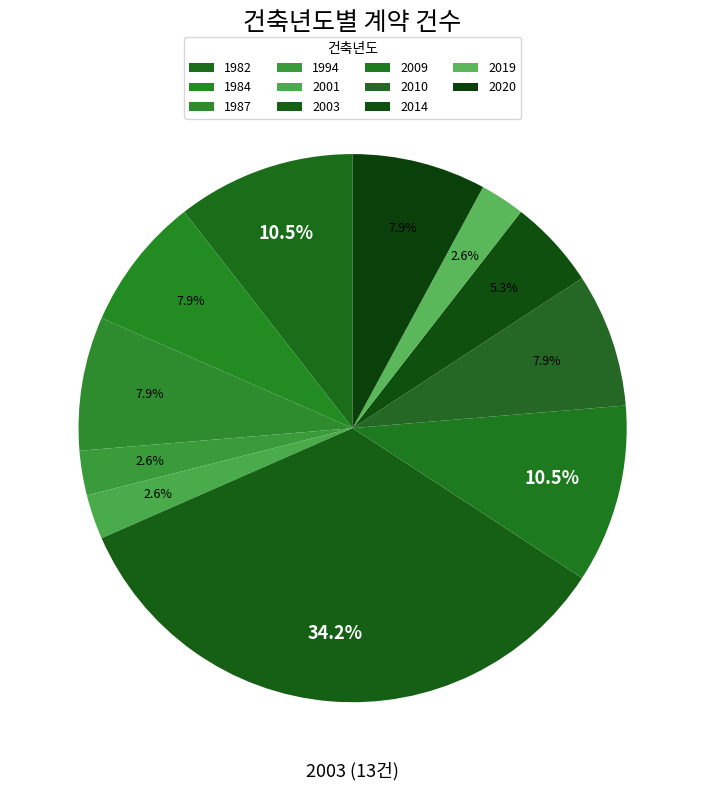

Count the number of slices in the pie.

11